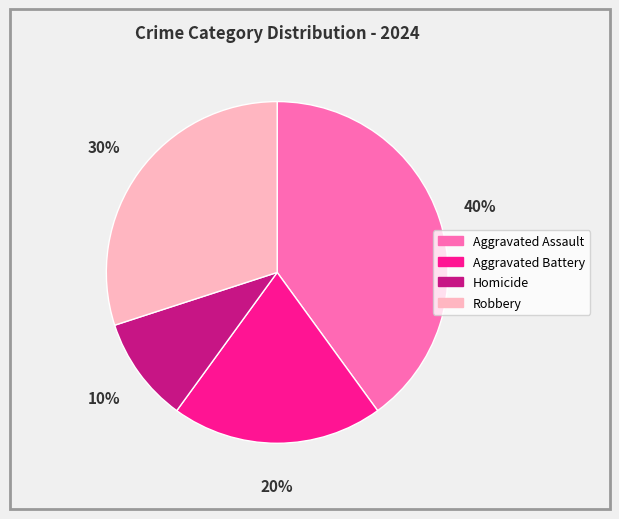

Rank the categories by value from highest to lowest.

Aggravated Assault, Robbery, Aggravated Battery, Homicide